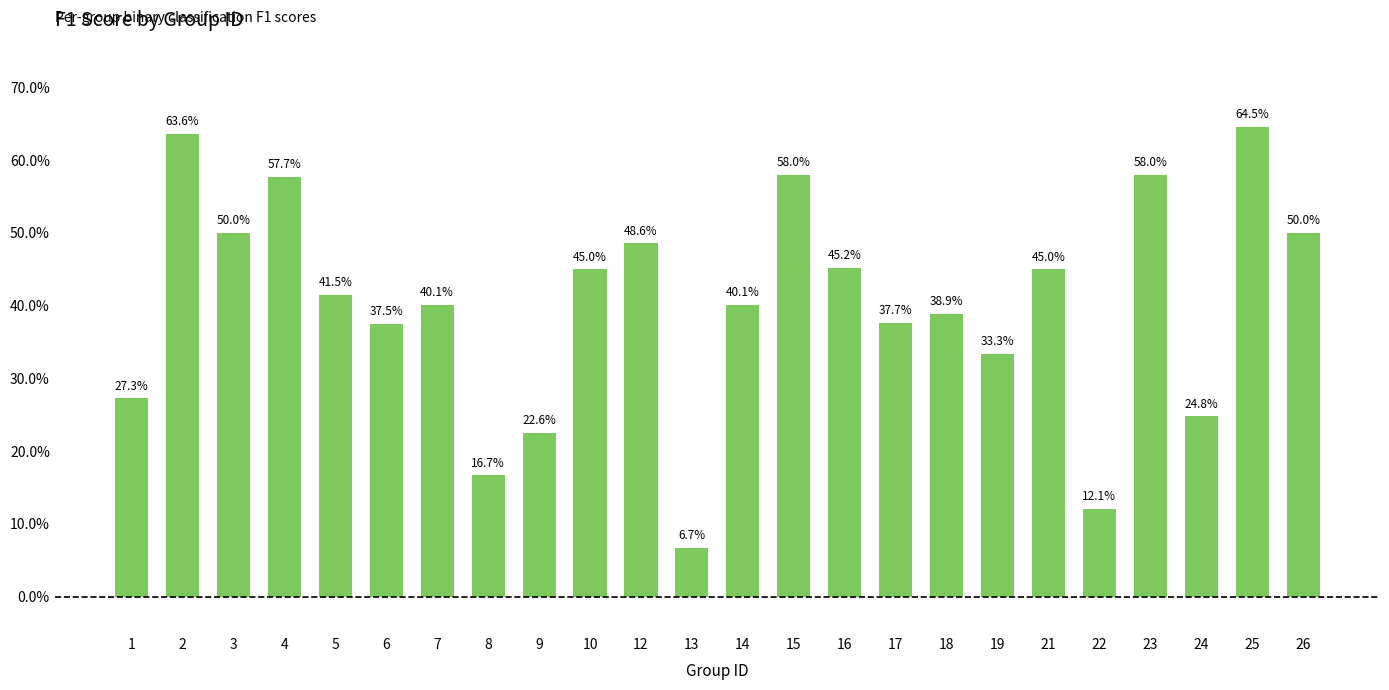

Count the values in the range 0 to 1.

24